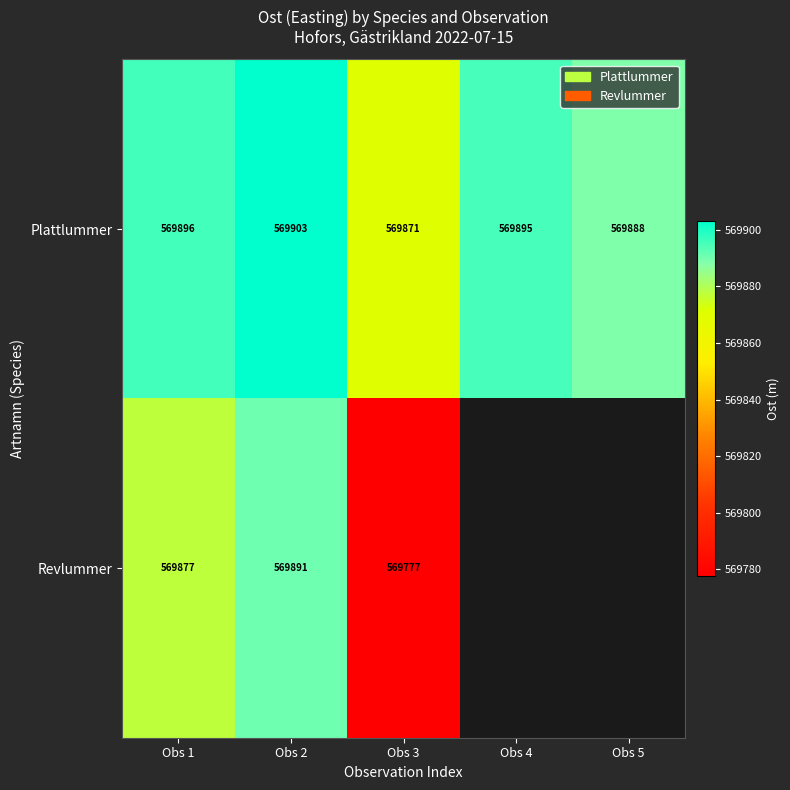

The chart shows a value of 817538.3 at Obs 2. True or false?

False